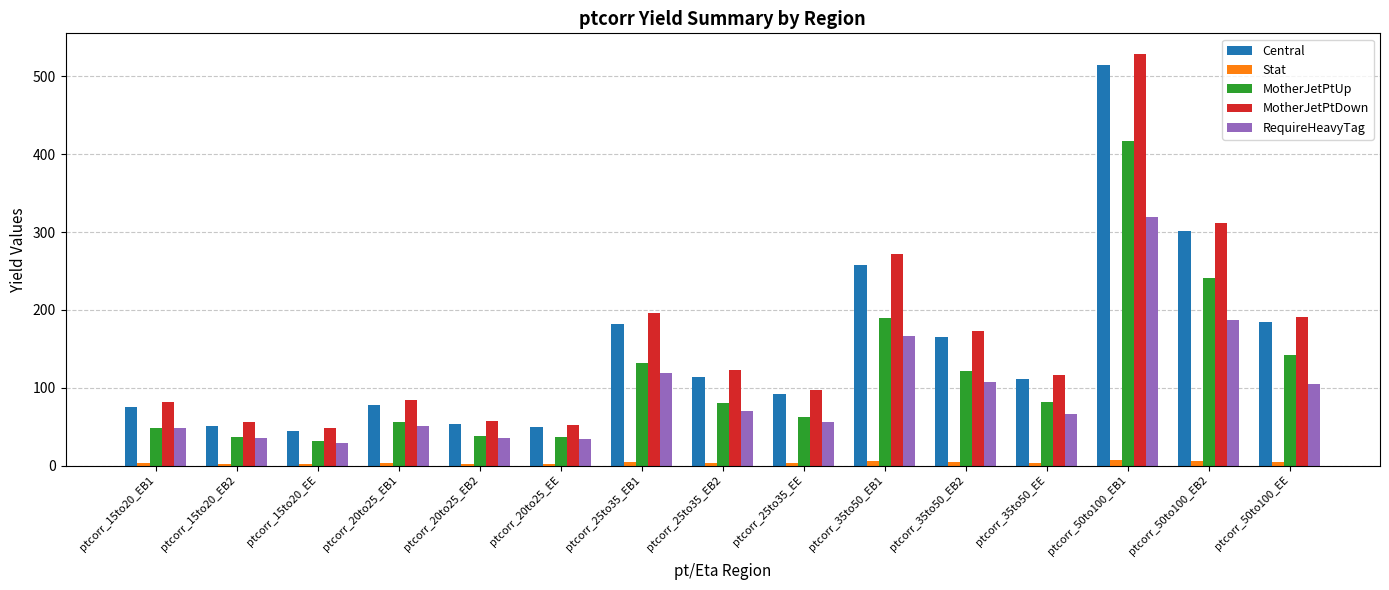

The value of MotherJetPtUp at ptcorr_25to35_EB2 is 104.5. True or false?

False